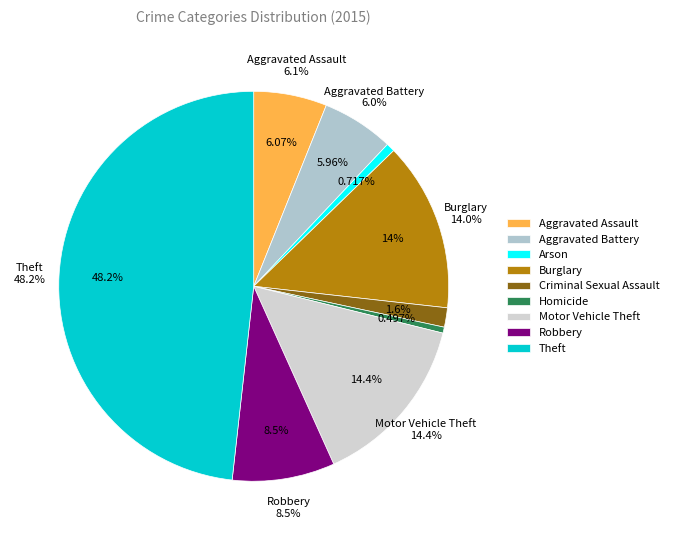

To the nearest percent, what is the average slice percentage?

11%